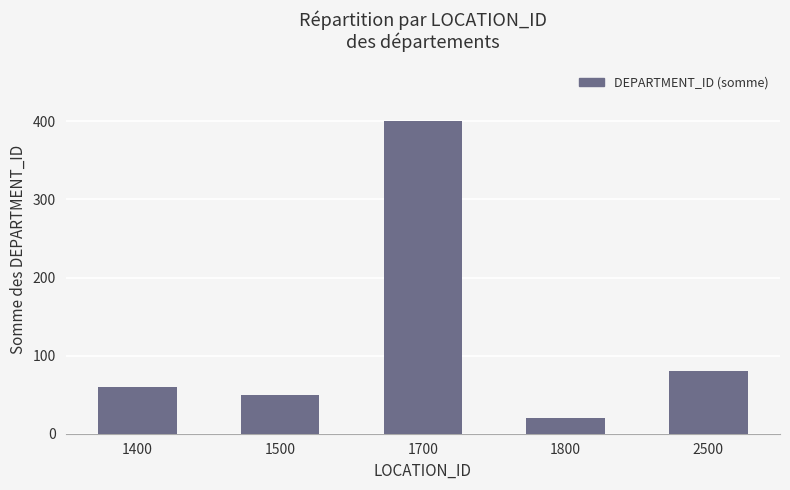

How many bars are there in total?

5